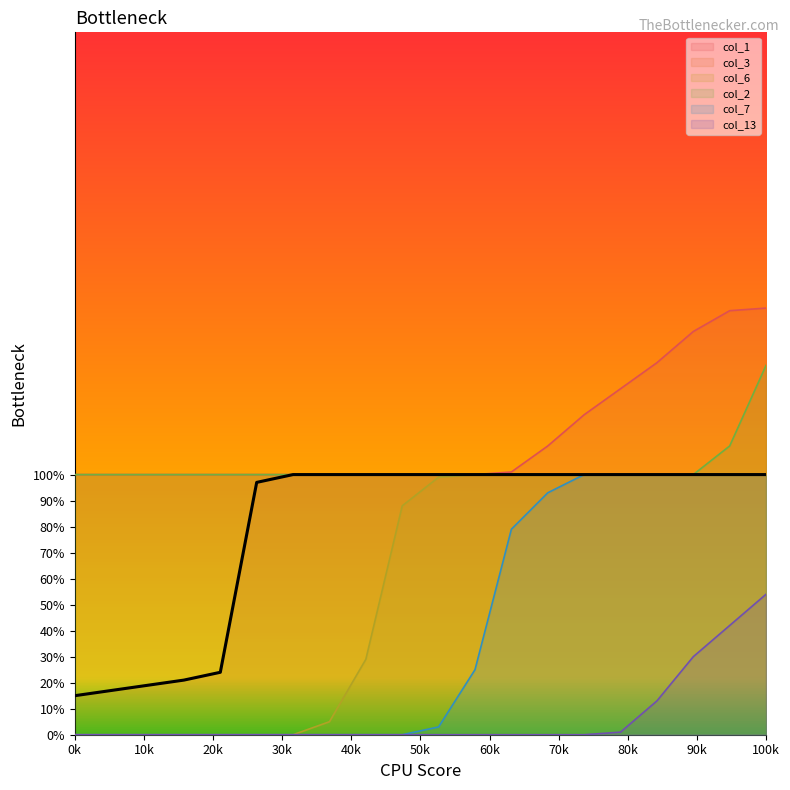

True or false: col_7 has more than 0 points higher than both neighbors.

False